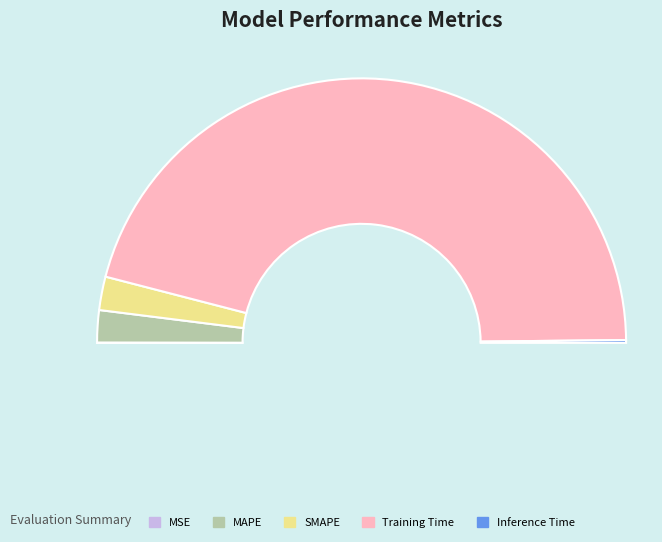

Which slice is the largest?

Training Time